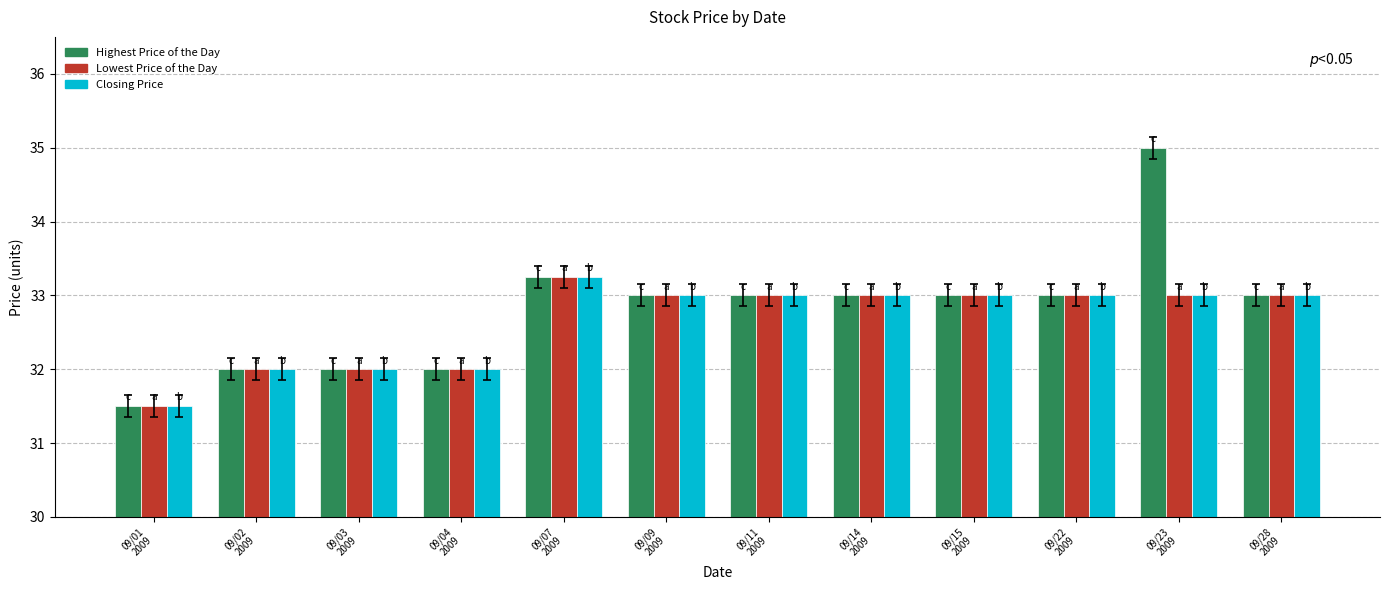

Is the value of Closing Price at 09/04
2009 greater than the value of Lowest Price of the Day at 09/14
2009?

No